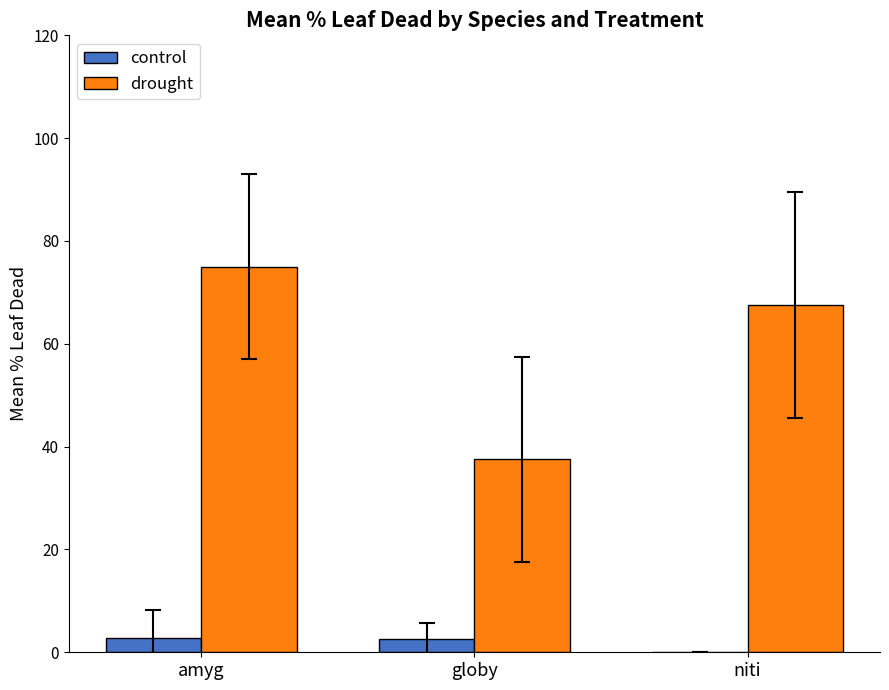

Where is drought nearest to the value 56?

niti